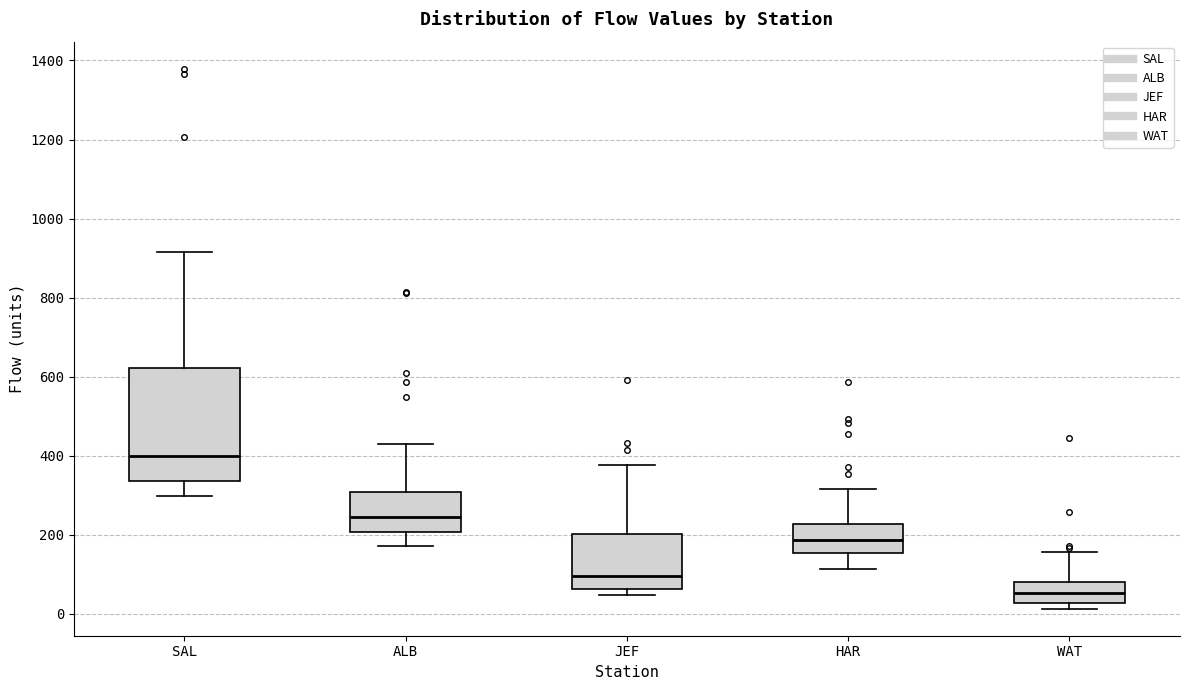

Reading left to right, read every box against the y-axis: the position of its median line, the range the box covers, and the ends of its whiskers. The values are not printed on the chart, so give them approximately, as read against the axis.

SAL: median 400, box 340 to 620, whiskers 300 to 920
ALB: median 240, box 200 to 300, whiskers 180 to 440
JEF: median 100, box 60 to 200, whiskers 40 to 380
HAR: median 180, box 160 to 220, whiskers 120 to 320
WAT: median 60, box 20 to 80, whiskers 20 (just below the box's lower edge) to 160